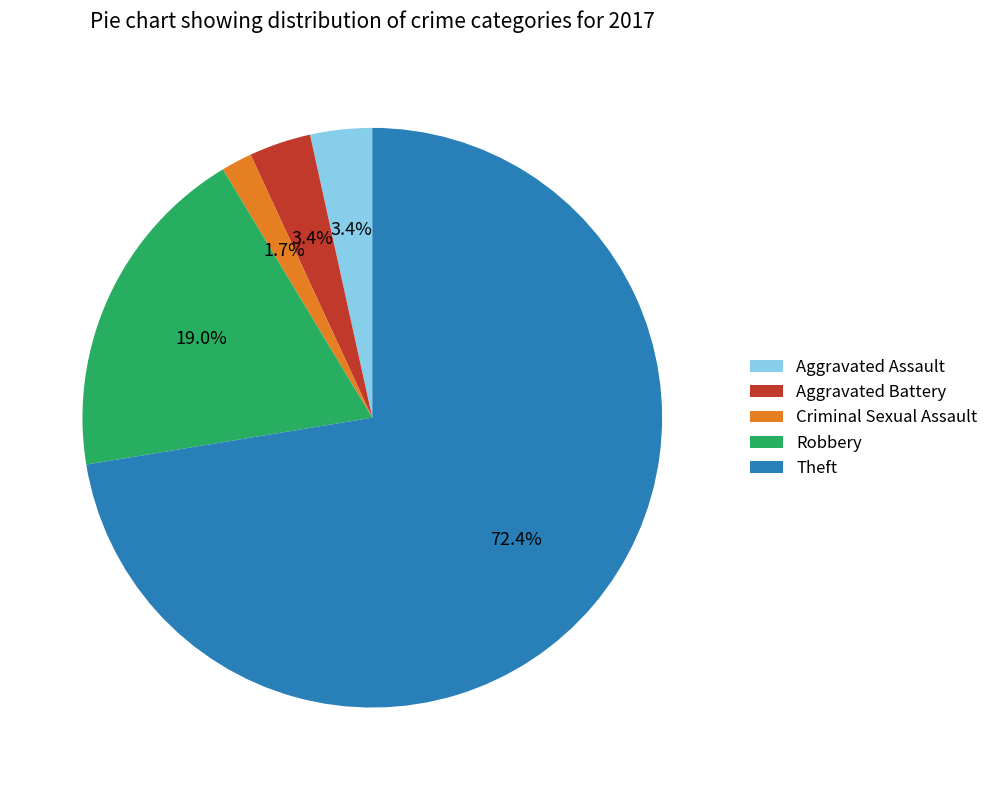

Which category has the smallest portion of the pie?

Criminal Sexual Assault